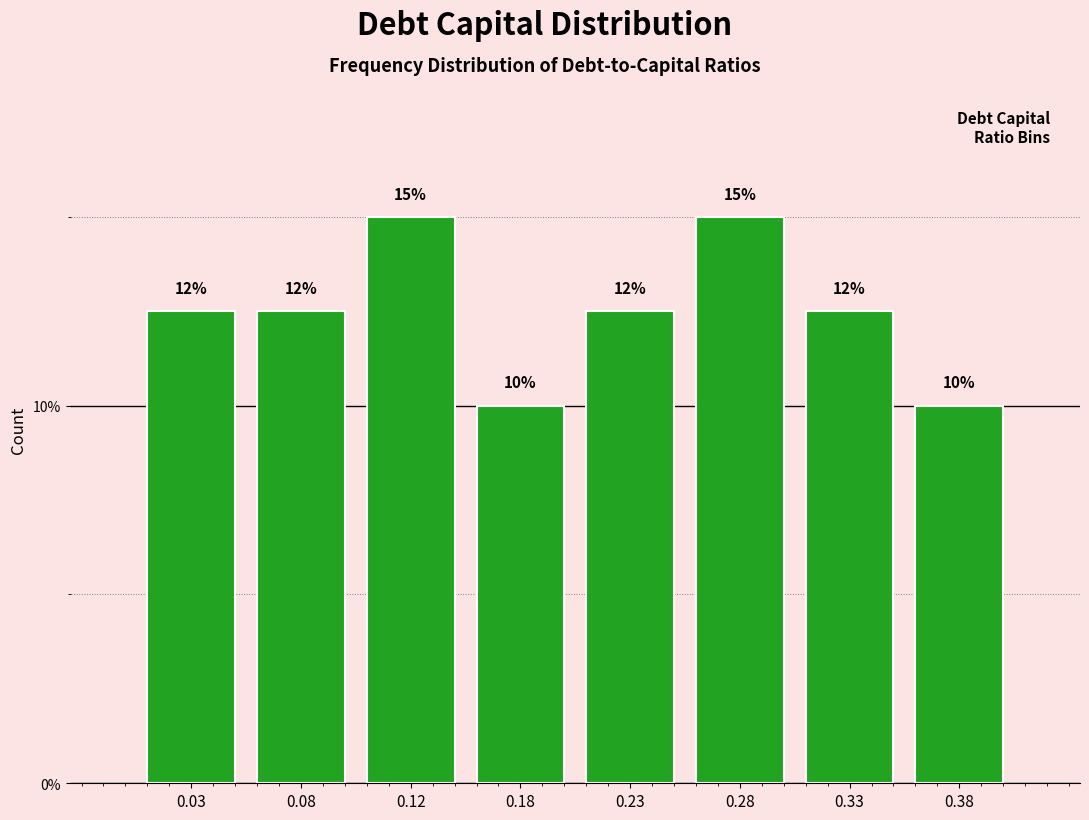

How many values are between 12 and 15?

6